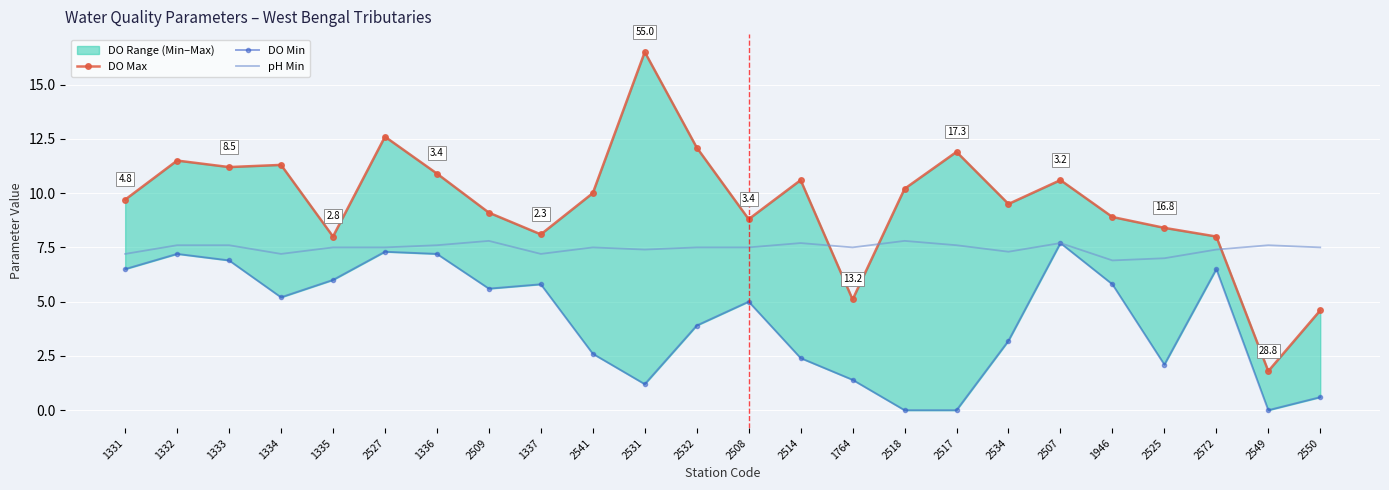

Which series has the largest range (max minus min)?

DO Max